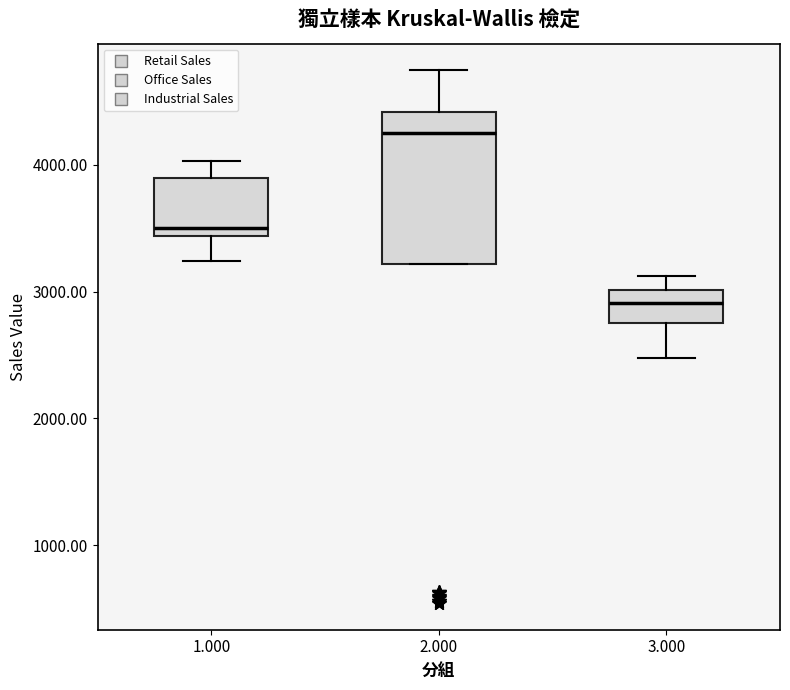

Reading left to right, read every box against the y-axis: the position of its median line, the range the box covers, and the ends of its whiskers. The values are not printed on the chart, so give them approximately, as read against the axis.

1.000: median 3500, box 3400 to 3900, whiskers 3200 to 4000
2.000: median 4300, box 3200 to 4400, whiskers 3200 to 4700
3.000: median 2900, box 2800 to 3000, whiskers 2500 to 3100